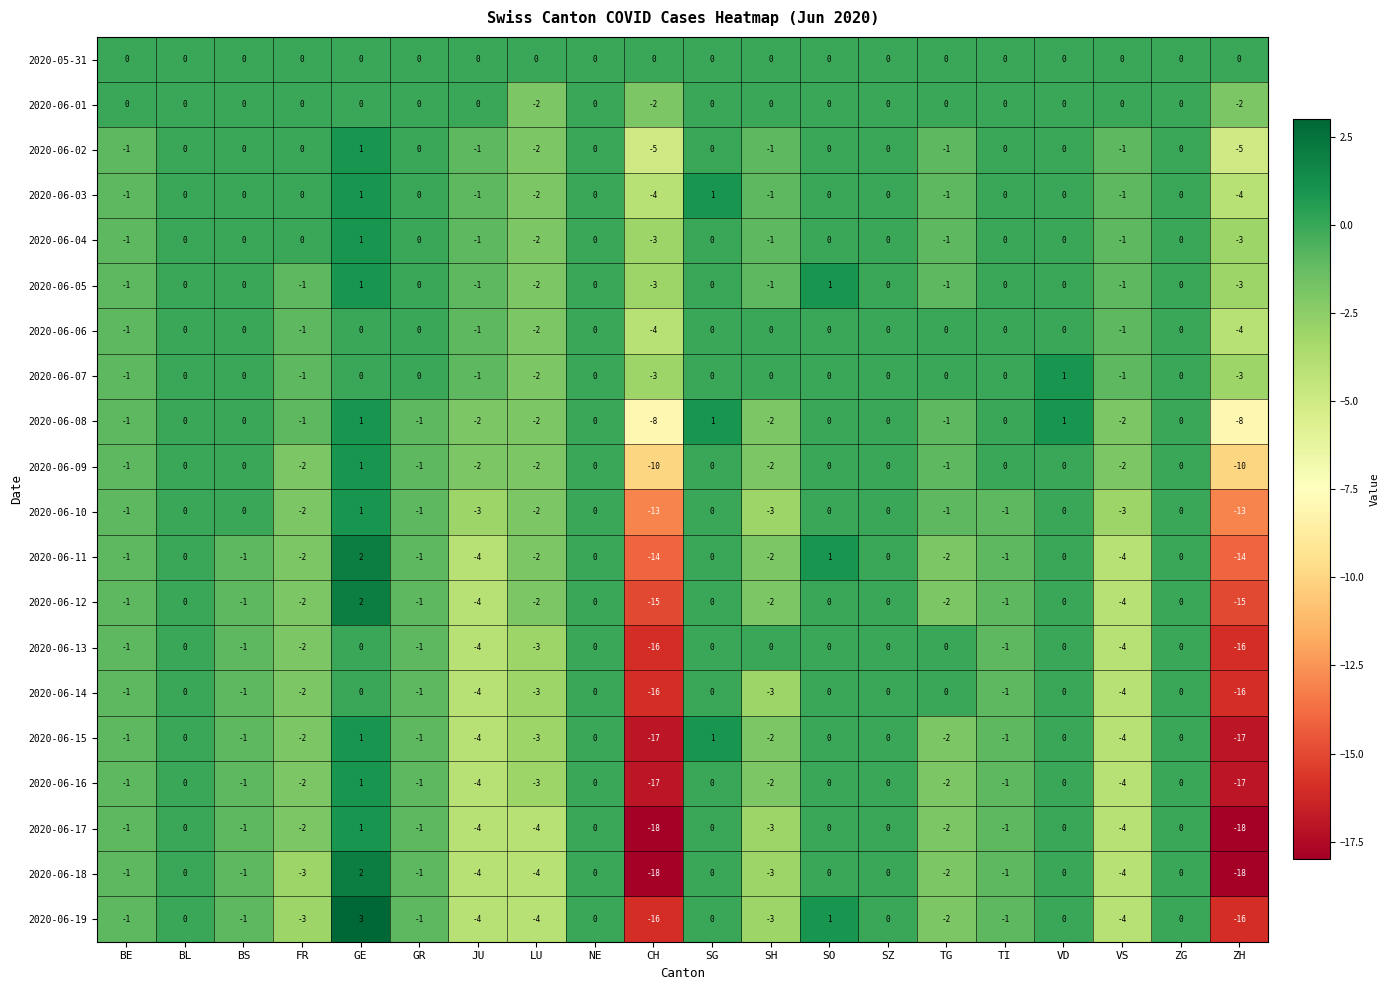

How many data points does each series have?

20